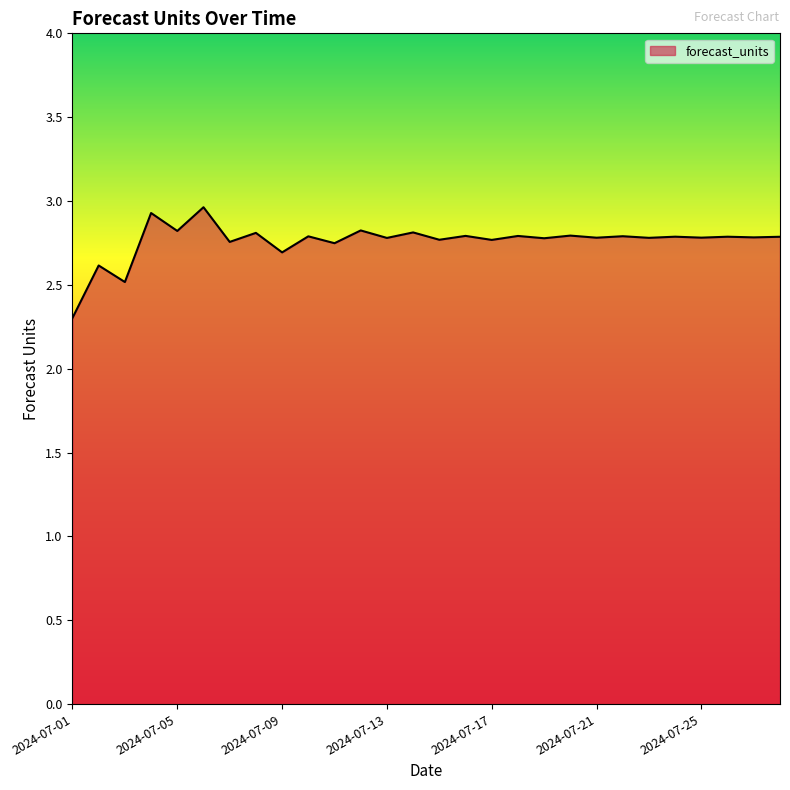

What is the minimum value shown in the chart?

2.3